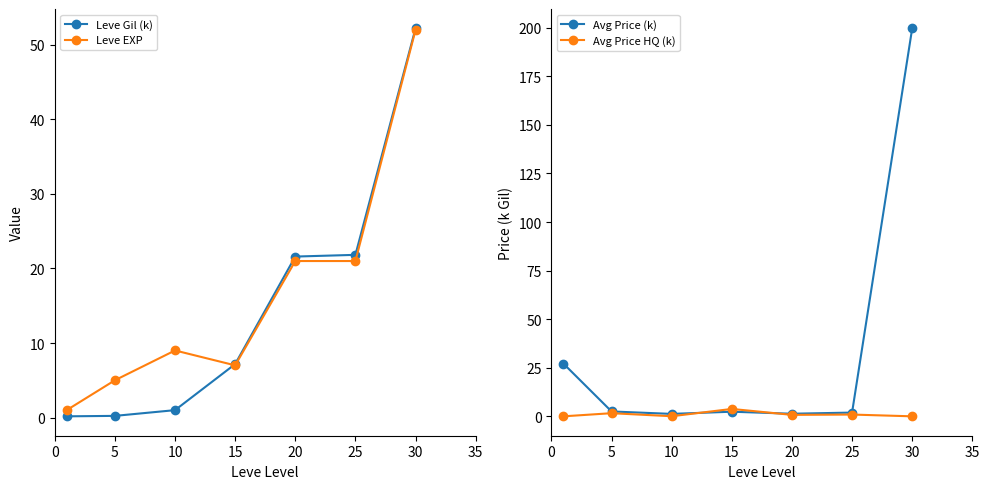

In Avg Price HQ (k), how many points are higher than both neighbors (excluding endpoints)?

3